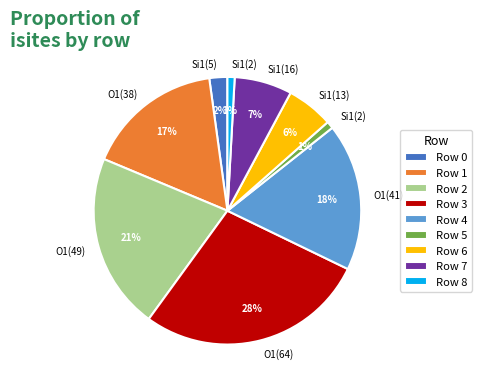

To the nearest percent, what percentage of the pie is Row 7?

7%